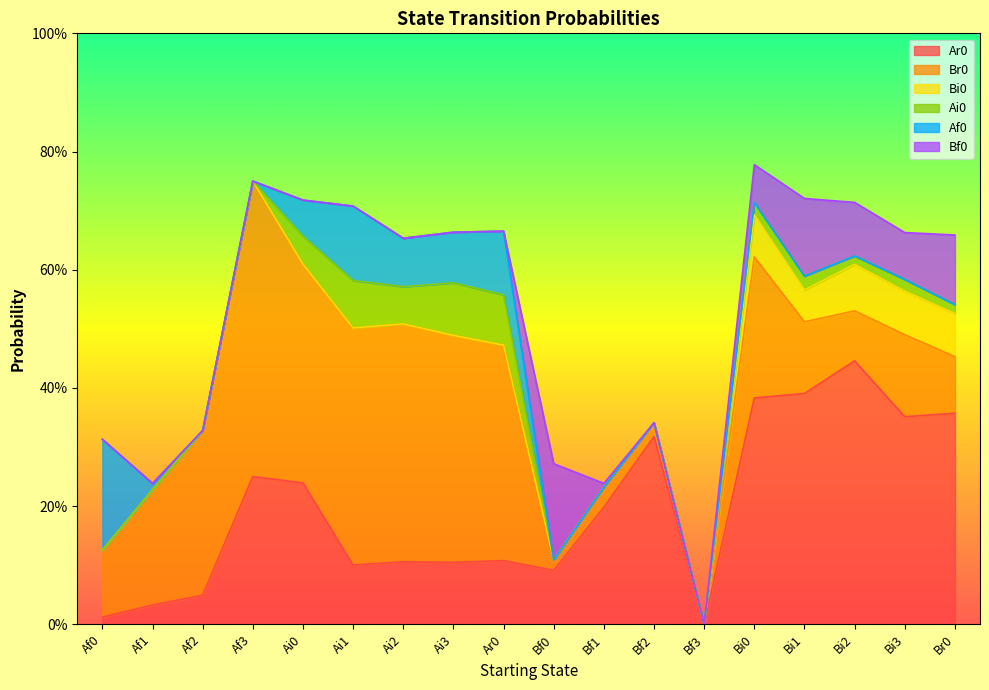

Which category has the lowest value across all series?

Bf3